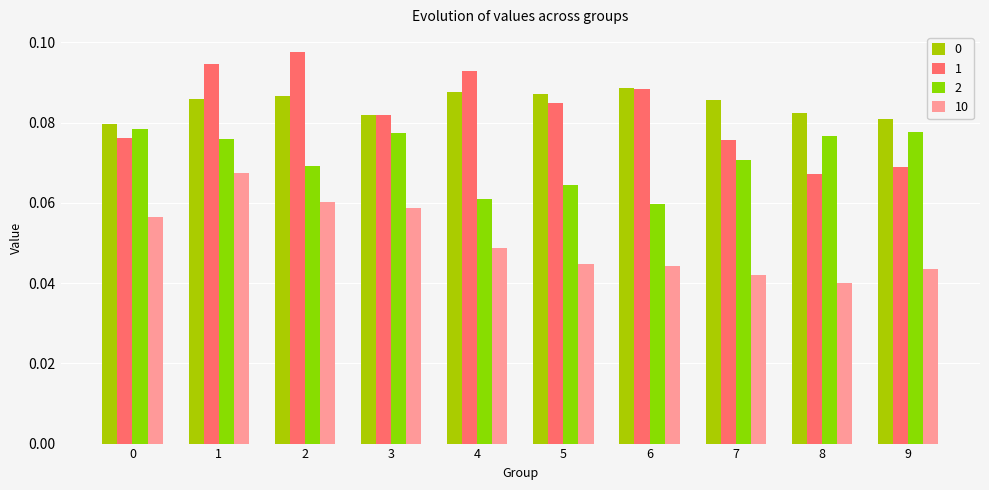

The value of 2 at 3 is 0.0. True or false?

False